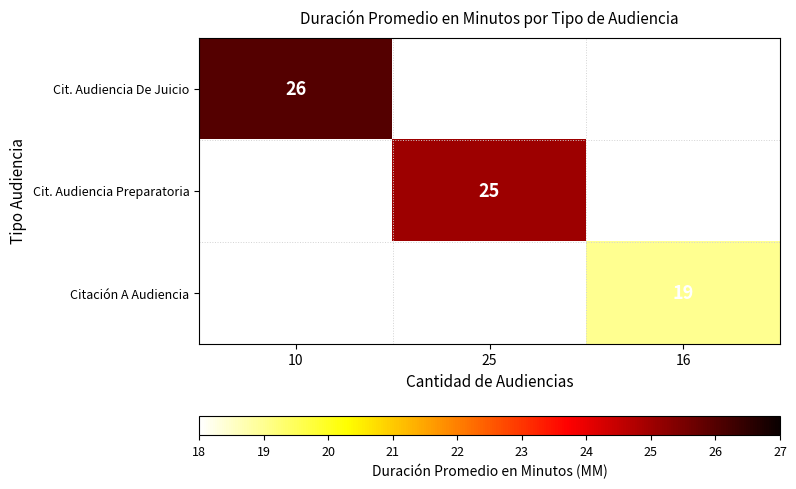

The Cit. Audiencia De Juicio series shows 17 at 10. True or false?

False